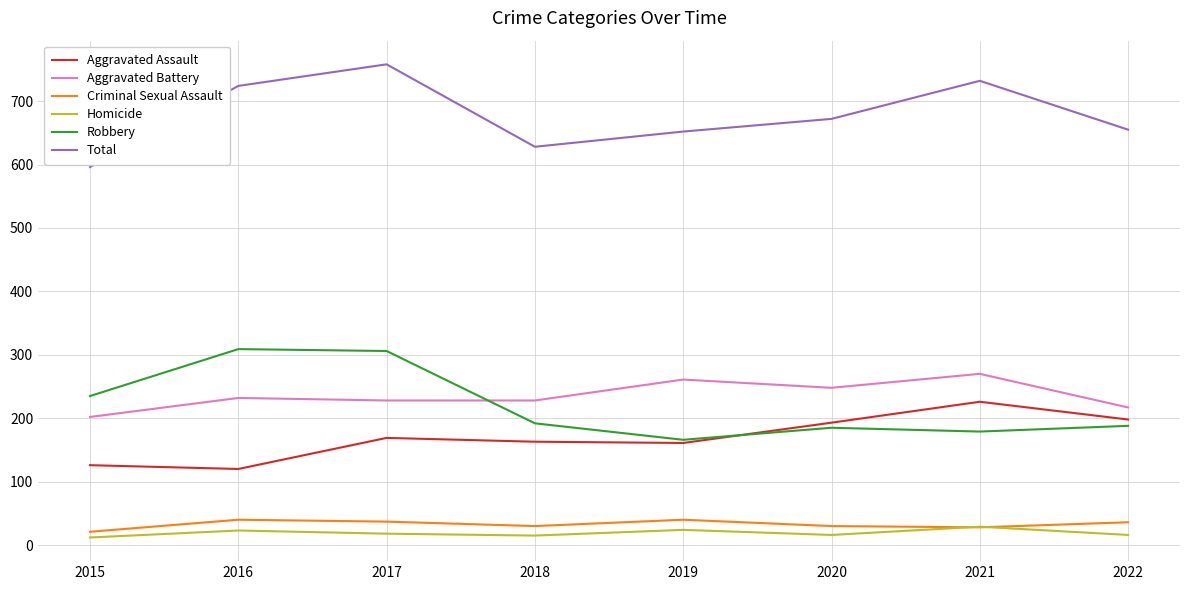

What are all the series names shown in the legend?

Aggravated Assault, Aggravated Battery, Criminal Sexual Assault, Homicide, Robbery, Total